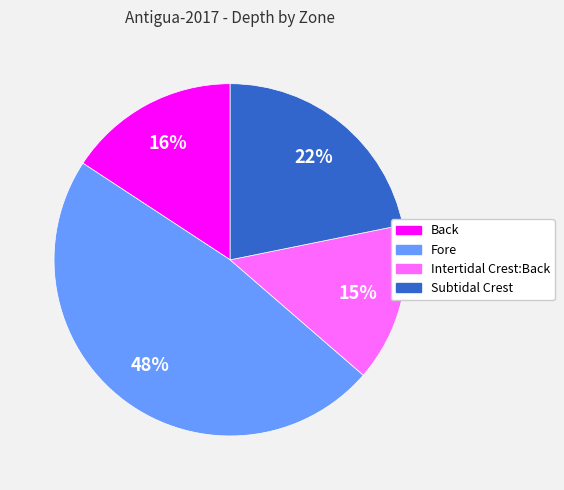

Which category has the smallest portion of the pie?

Intertidal Crest:Back